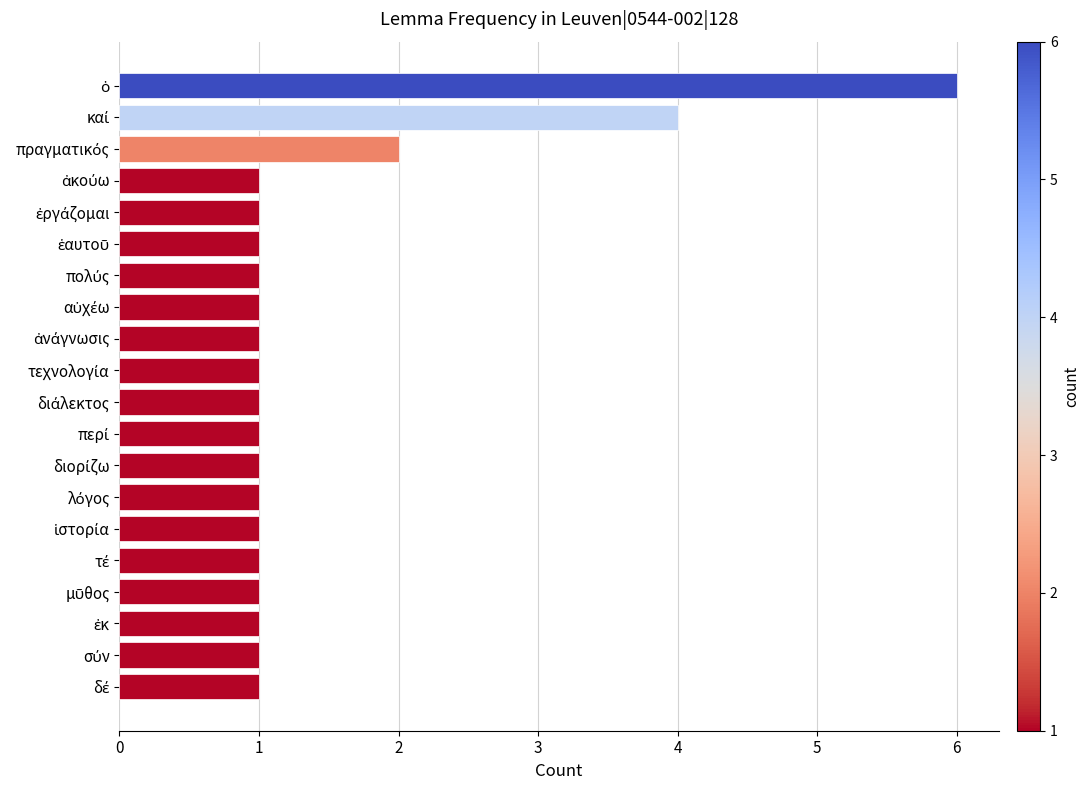

What is the sum of all values?

29